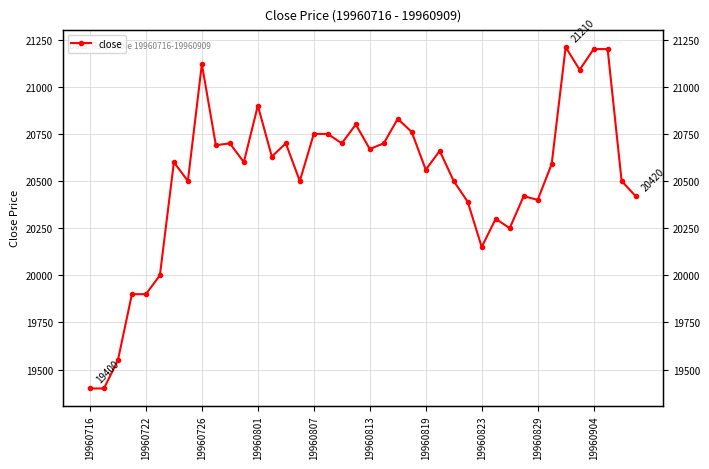

The chart shows a value of 10862 at 19960801. True or false?

False